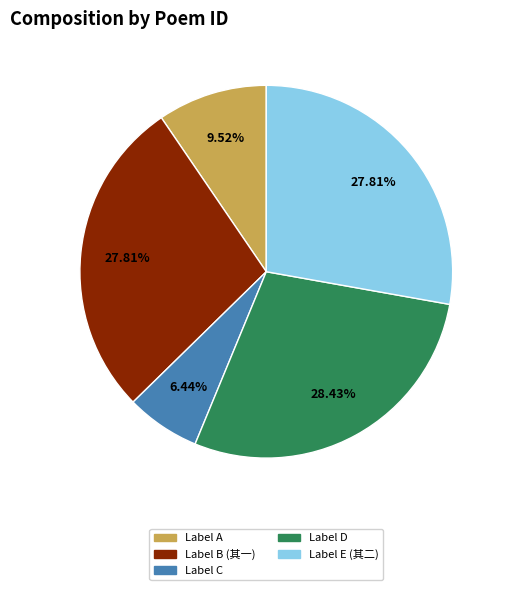

Approximately how many times larger is the value at Label B (其一) compared to Label C?

4.3